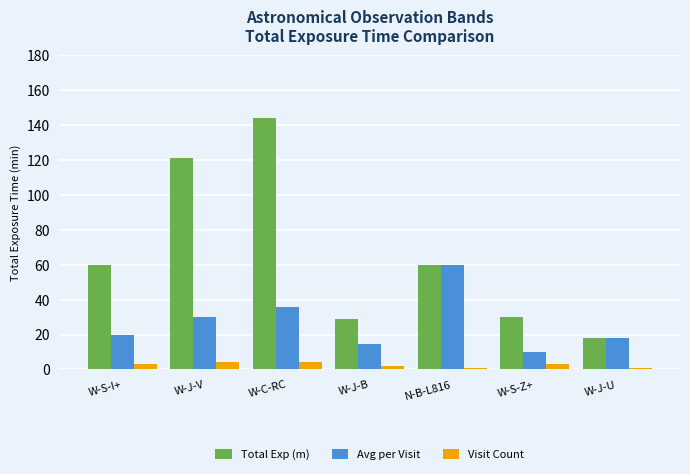

Rank the series by their maximum value, from lowest to highest.

Visit Count, Avg per Visit, Total Exp (m)